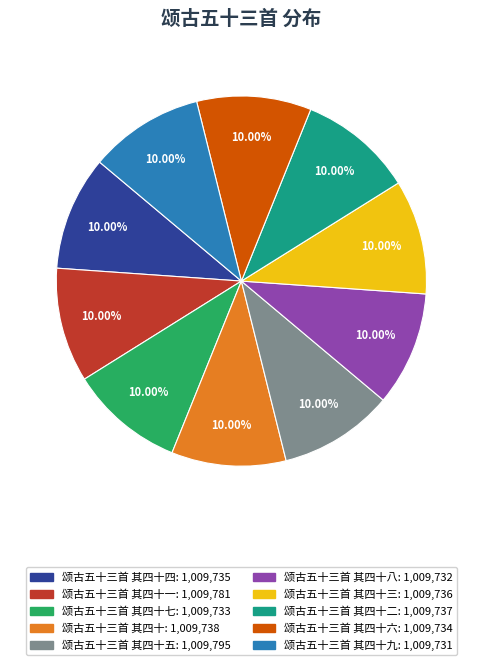

Does any single category account for the majority?

No